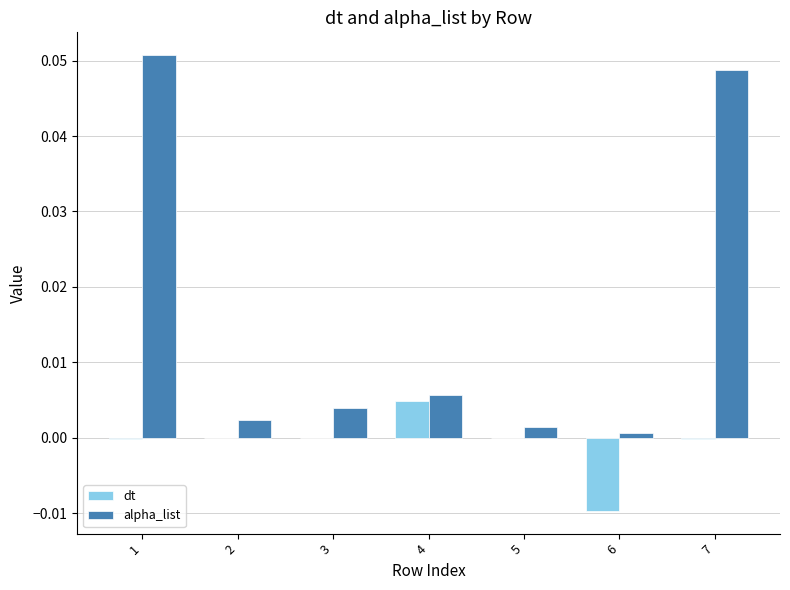

Which series has the largest total across all categories?

alpha_list